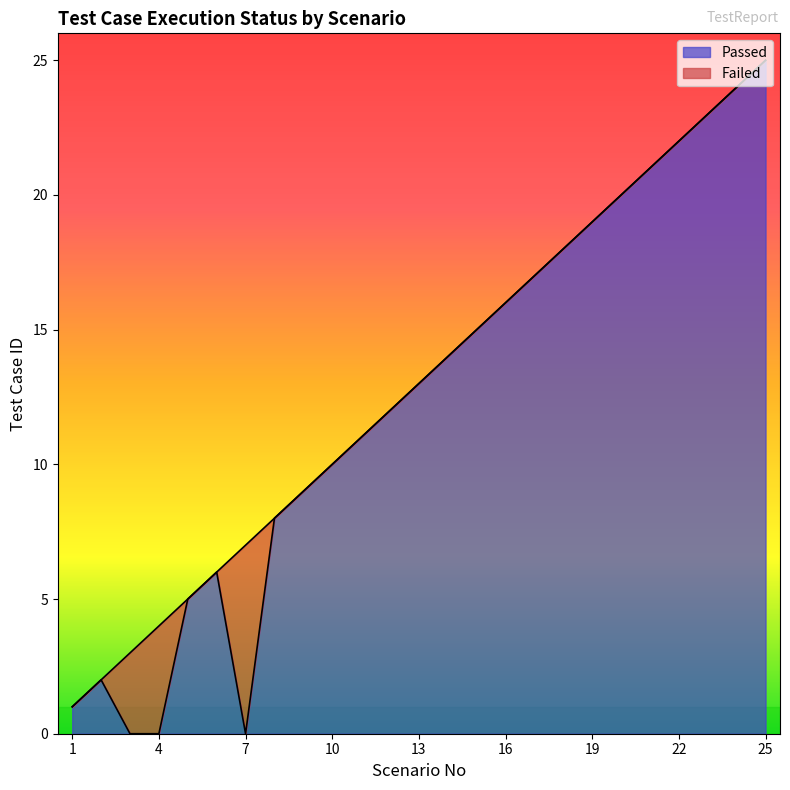

How many data points are above 13?

12